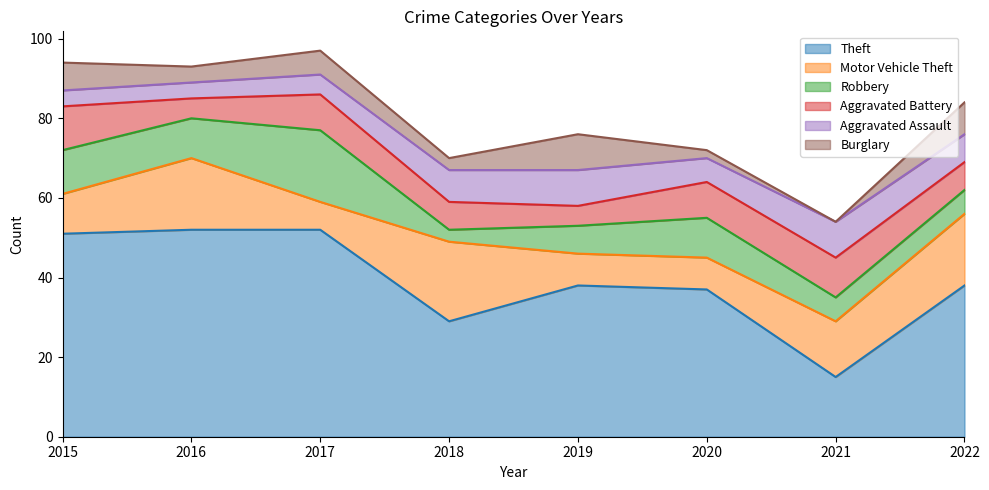

Which series has the widest spread of values?

Theft